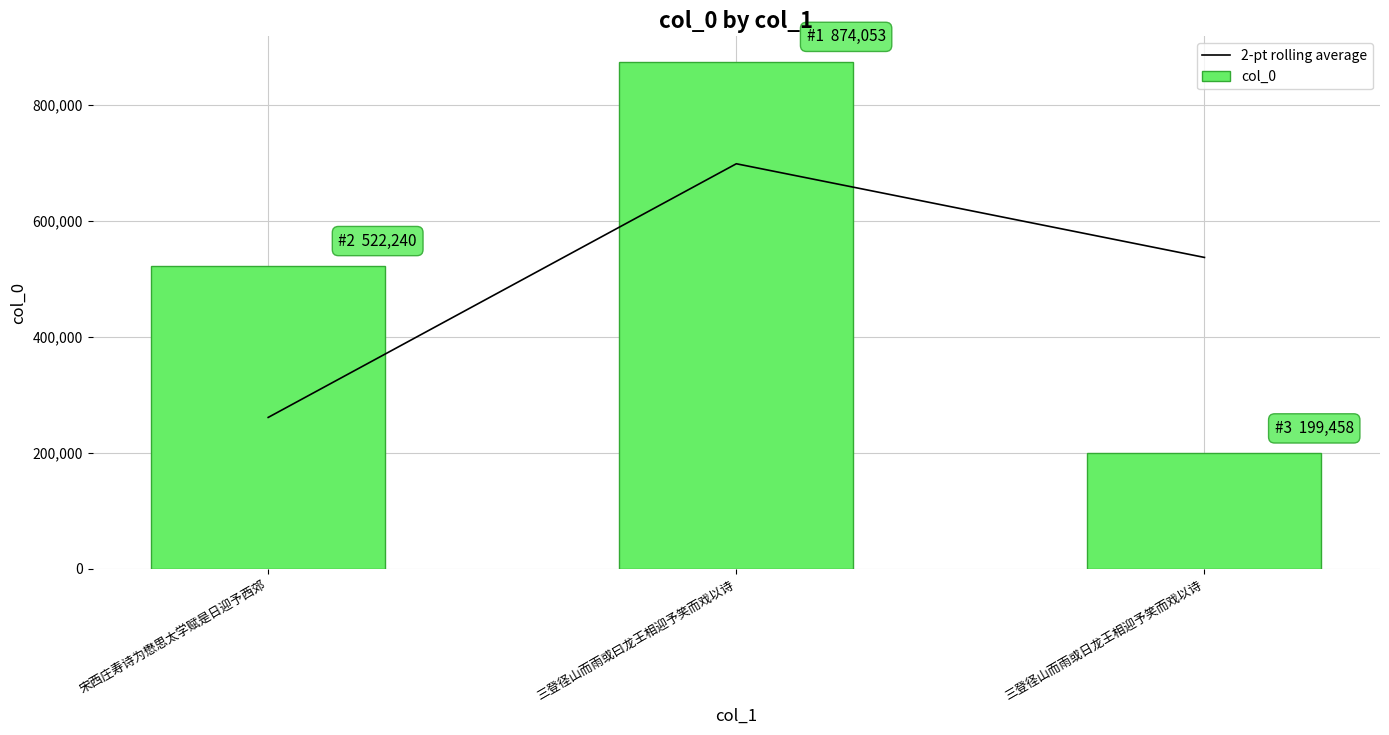

Reading left to right, transcribe all the data shown in this chart.

2-pt rolling average: 宋西庄寿诗为懋思太学赋是日迎予西郊=261120.0	三登径山而雨或曰龙王相迎予笑而戏以诗=698146.5	三登径山而雨或日龙王相迎予笑而戏以诗=536755.5
col_0: 宋西庄寿诗为懋思太学赋是日迎予西郊=522240.0	三登径山而雨或曰龙王相迎予笑而戏以诗=874053.0	三登径山而雨或日龙王相迎予笑而戏以诗=199458.0